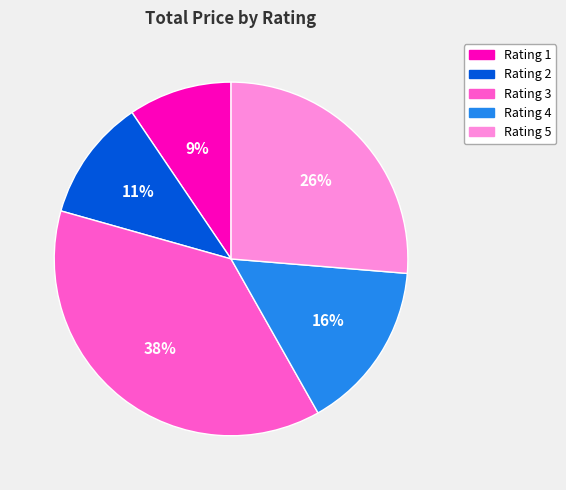

Does any single category account for the majority?

No